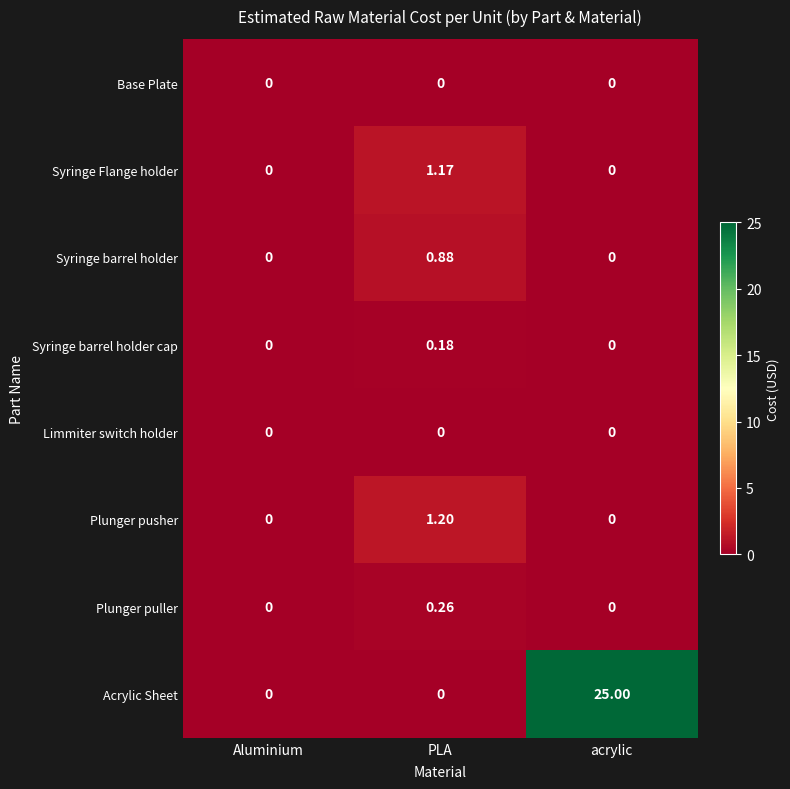

Which label corresponds to the largest value in the chart?

acrylic